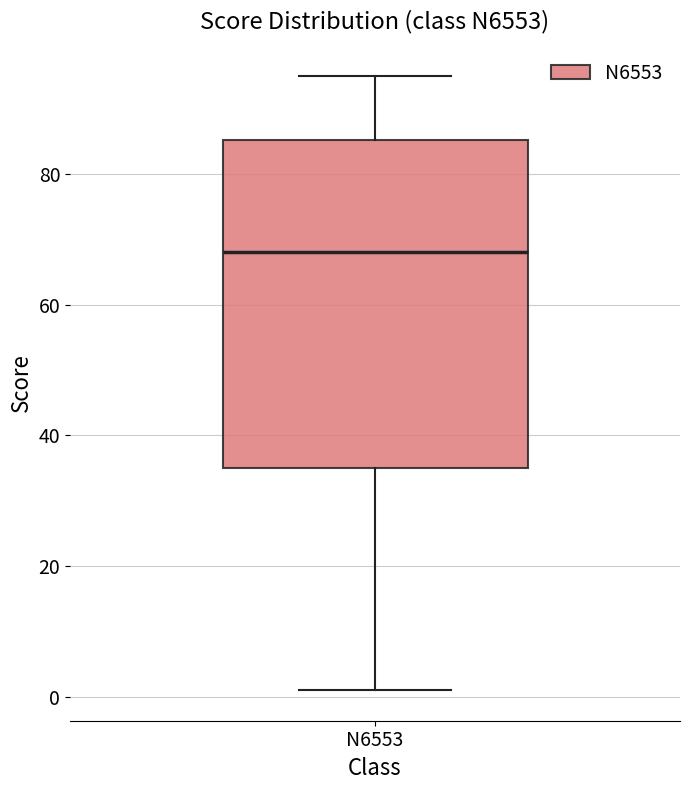

Where does the median line of the box for N6553 sit on the y-axis? The values are not printed on the chart, so give them approximately, as read against the axis.

68